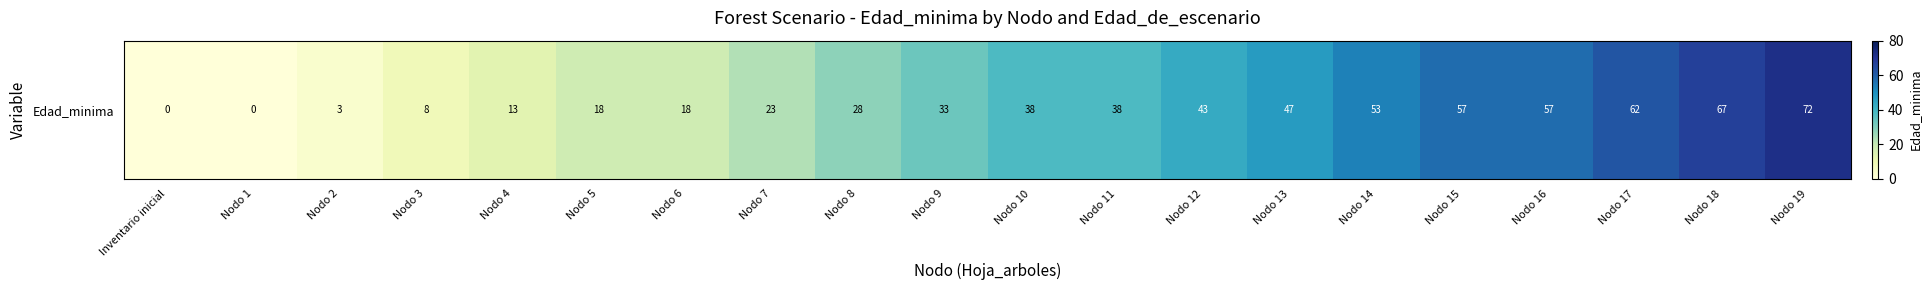

What is the average value?

34